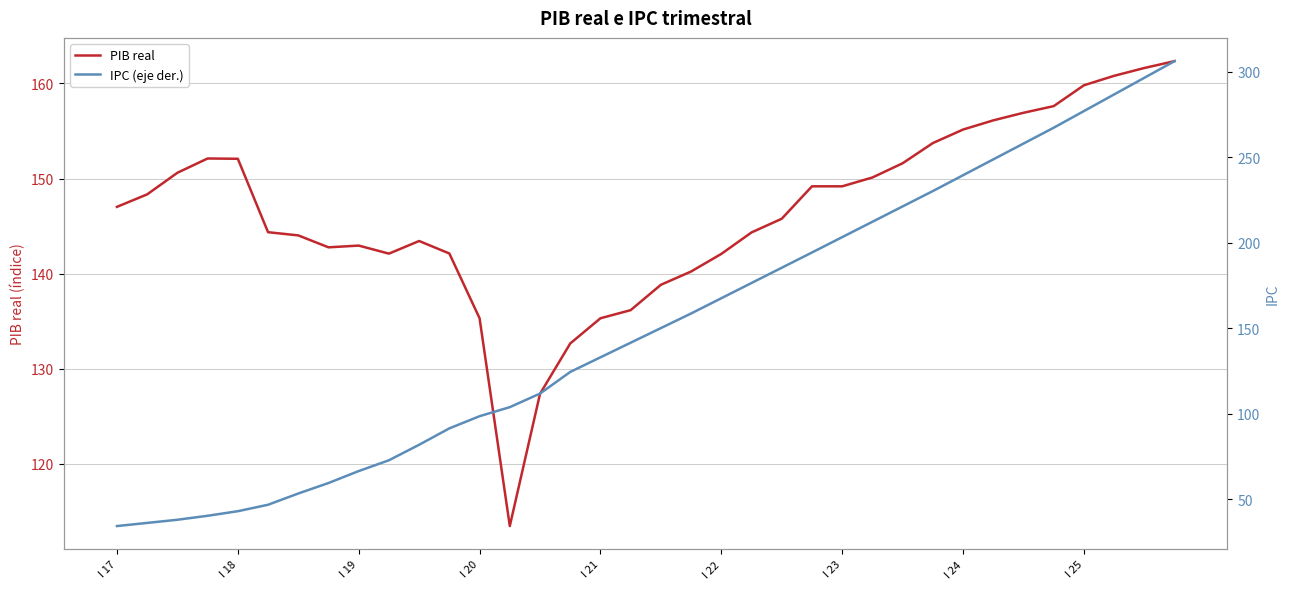

Between 23 and 27, which series saw the biggest shift?

IPC (eje der.)